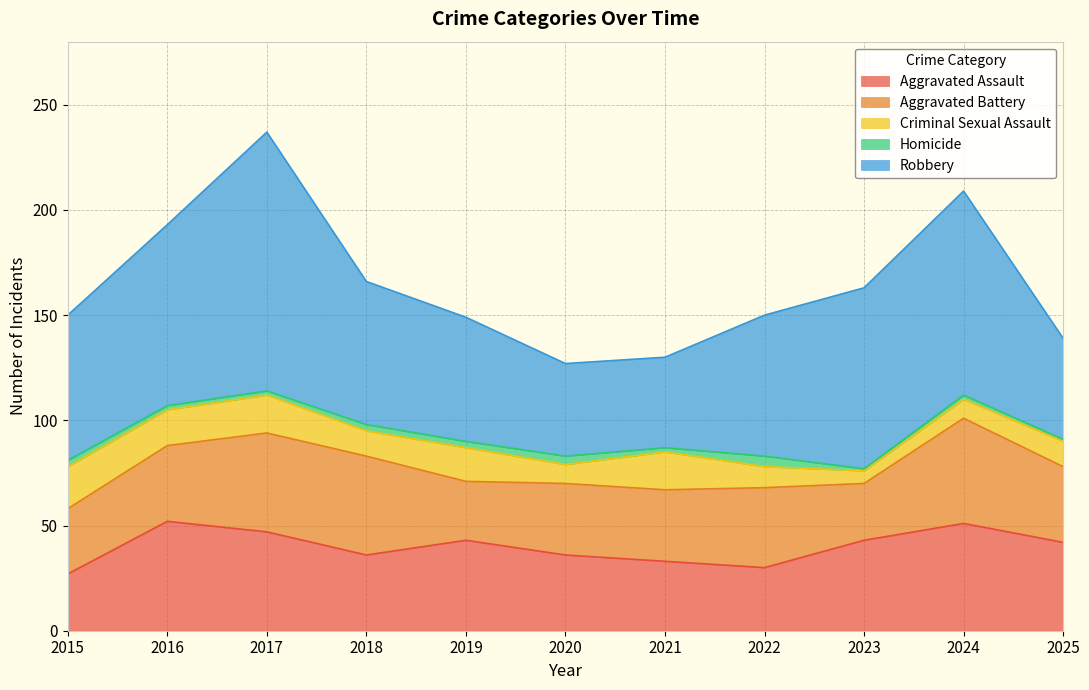

Which series ends up on top after the final intersection of Aggravated Assault and Aggravated Battery?

Aggravated Assault